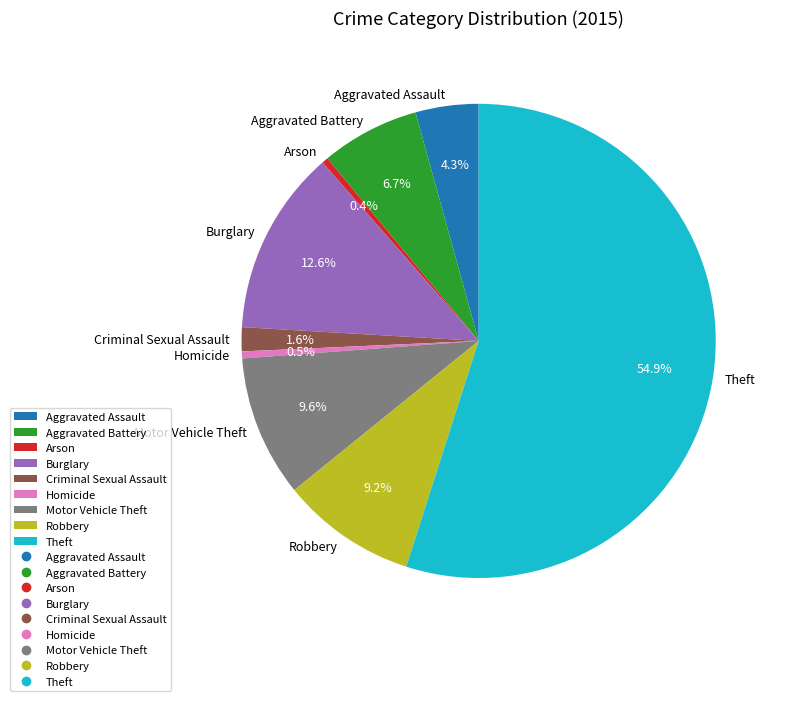

Approximately how many times larger is the value at Burglary compared to Theft?

0.2